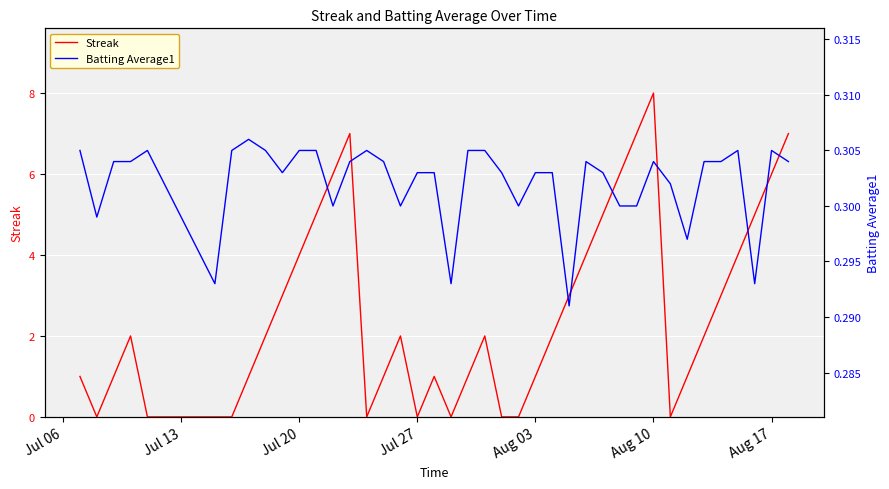

At which label does Streak reach its peak?

Aug 10